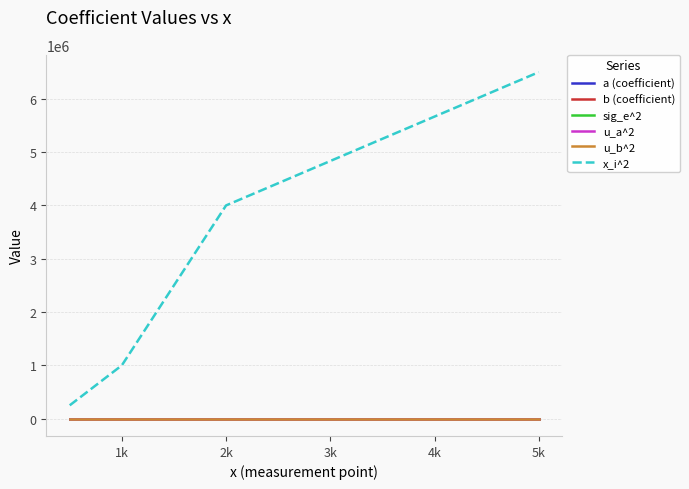

True or false: a (coefficient) and b (coefficient) cross at least once.

False